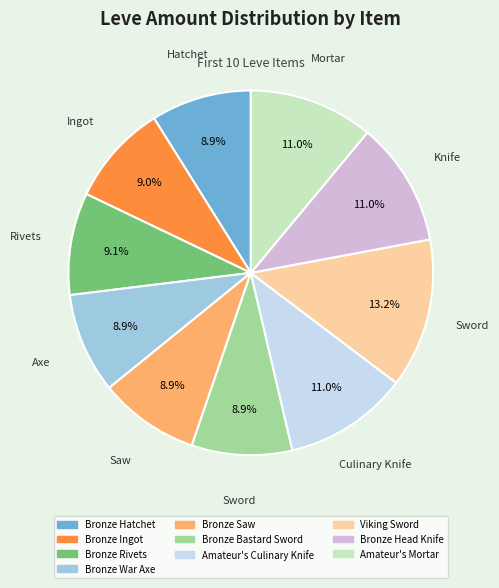

What is the ratio of the value at Bronze Head Knife to the value at Bronze Hatchet?

1.2